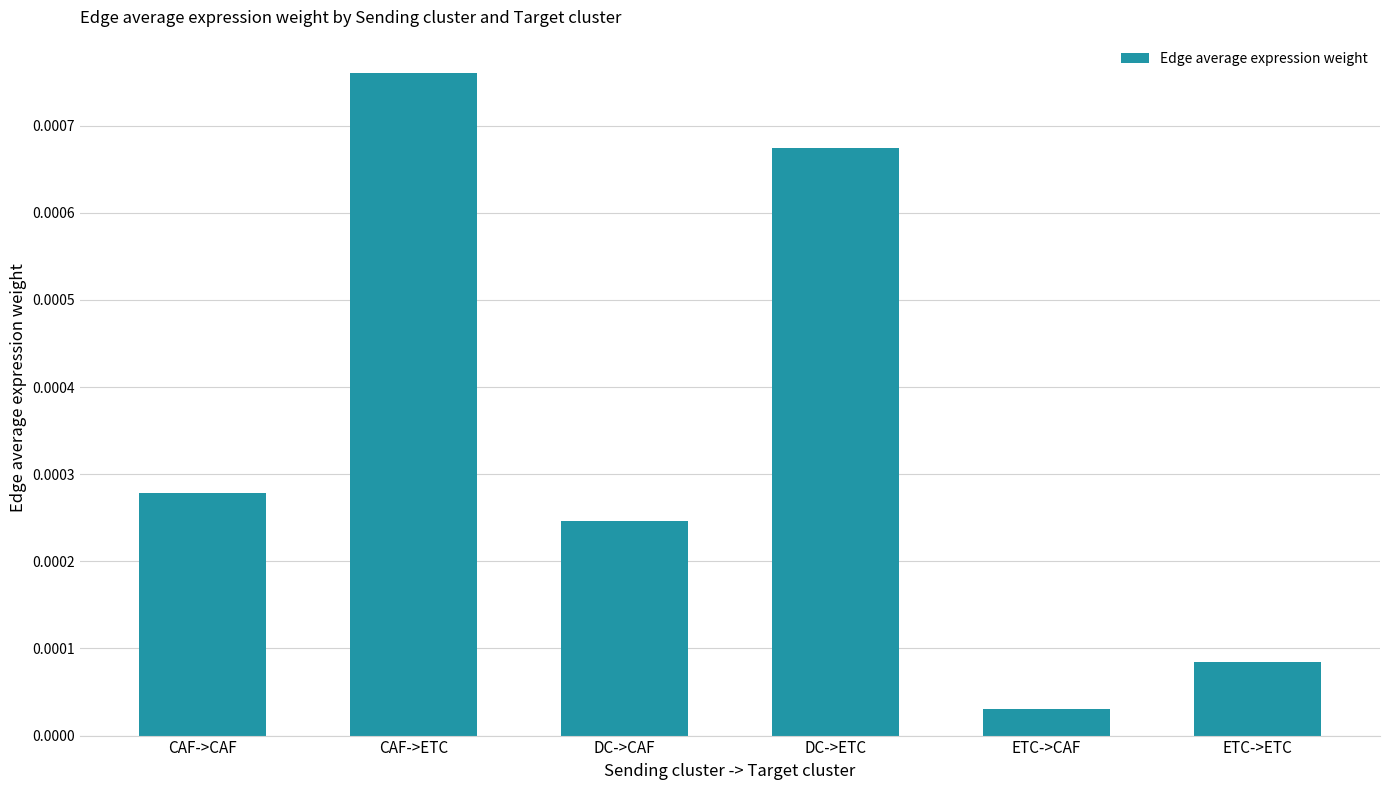

List the labels in order of value, smallest first.

ETC->CAF, ETC->ETC, DC->CAF, CAF->CAF, DC->ETC, CAF->ETC